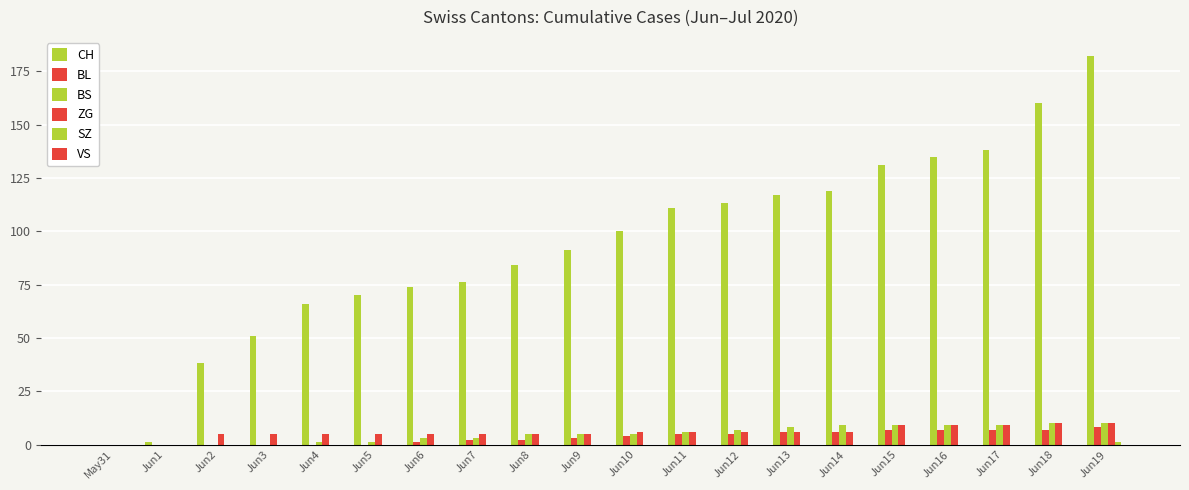

Reading left to right, transcribe all the data shown in this chart.

CH: May31=0	Jun1=1	Jun2=38	Jun3=51	Jun4=66	Jun5=70	Jun6=74	Jun7=76	Jun8=84	Jun9=91	Jun10=100	Jun11=111	Jun12=113	Jun13=117	Jun14=119	Jun15=131	Jun16=135	Jun17=138	Jun18=160	Jun19=182
BL: May31=0	Jun1=0	Jun2=0	Jun3=0	Jun4=0	Jun5=0	Jun6=1	Jun7=2	Jun8=2	Jun9=3	Jun10=4	Jun11=5	Jun12=5	Jun13=6	Jun14=6	Jun15=7	Jun16=7	Jun17=7	Jun18=7	Jun19=8
BS: May31=0	Jun1=0	Jun2=0	Jun3=0	Jun4=1	Jun5=1	Jun6=3	Jun7=3	Jun8=5	Jun9=5	Jun10=5	Jun11=6	Jun12=7	Jun13=8	Jun14=9	Jun15=9	Jun16=9	Jun17=9	Jun18=10	Jun19=10
ZG: May31=0	Jun1=0	Jun2=5	Jun3=5	Jun4=5	Jun5=5	Jun6=5	Jun7=5	Jun8=5	Jun9=5	Jun10=6	Jun11=6	Jun12=6	Jun13=6	Jun14=6	Jun15=9	Jun16=9	Jun17=9	Jun18=10	Jun19=10
SZ: May31=0	Jun1=0	Jun2=0	Jun3=0	Jun4=0	Jun5=0	Jun6=0	Jun7=0	Jun8=0	Jun9=0	Jun10=0	Jun11=0	Jun12=0	Jun13=0	Jun14=0	Jun15=0	Jun16=0	Jun17=0	Jun18=0	Jun19=1
VS: May31=0	Jun1=0	Jun2=0	Jun3=0	Jun4=0	Jun5=0	Jun6=0	Jun7=0	Jun8=0	Jun9=0	Jun10=0	Jun11=0	Jun12=0	Jun13=0	Jun14=0	Jun15=0	Jun16=0	Jun17=0	Jun18=0	Jun19=0